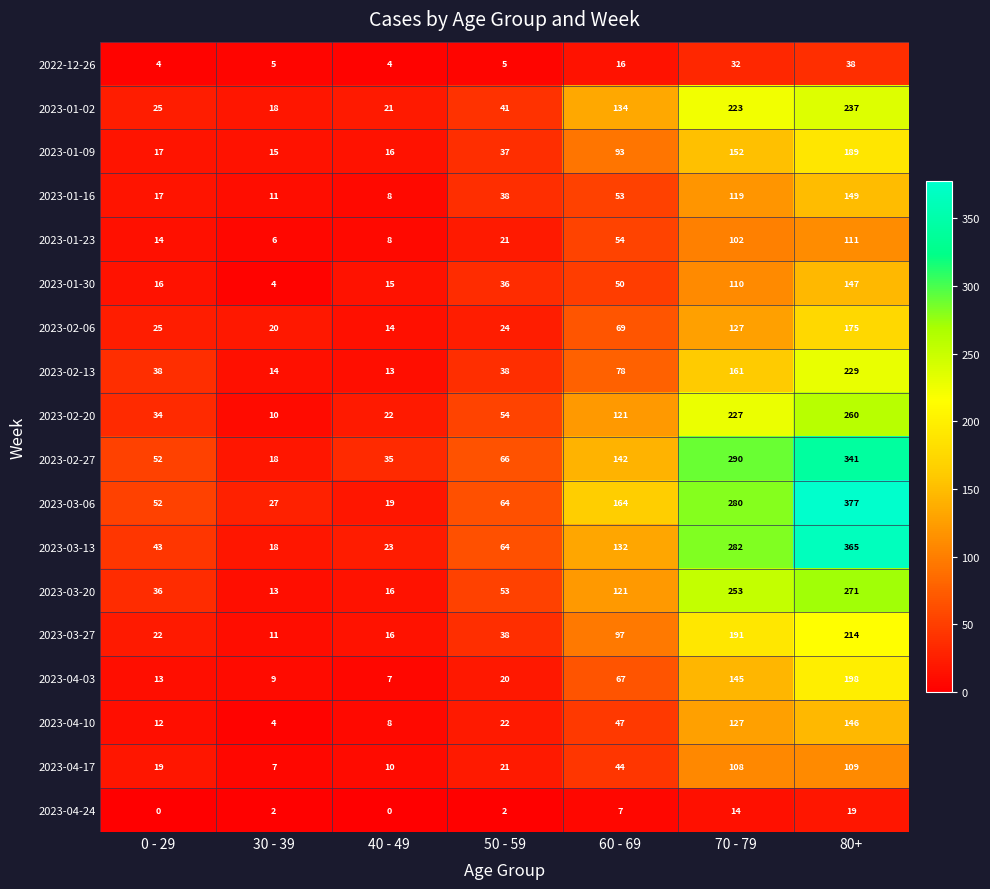

Which series has the largest total across all categories?

2023-03-06